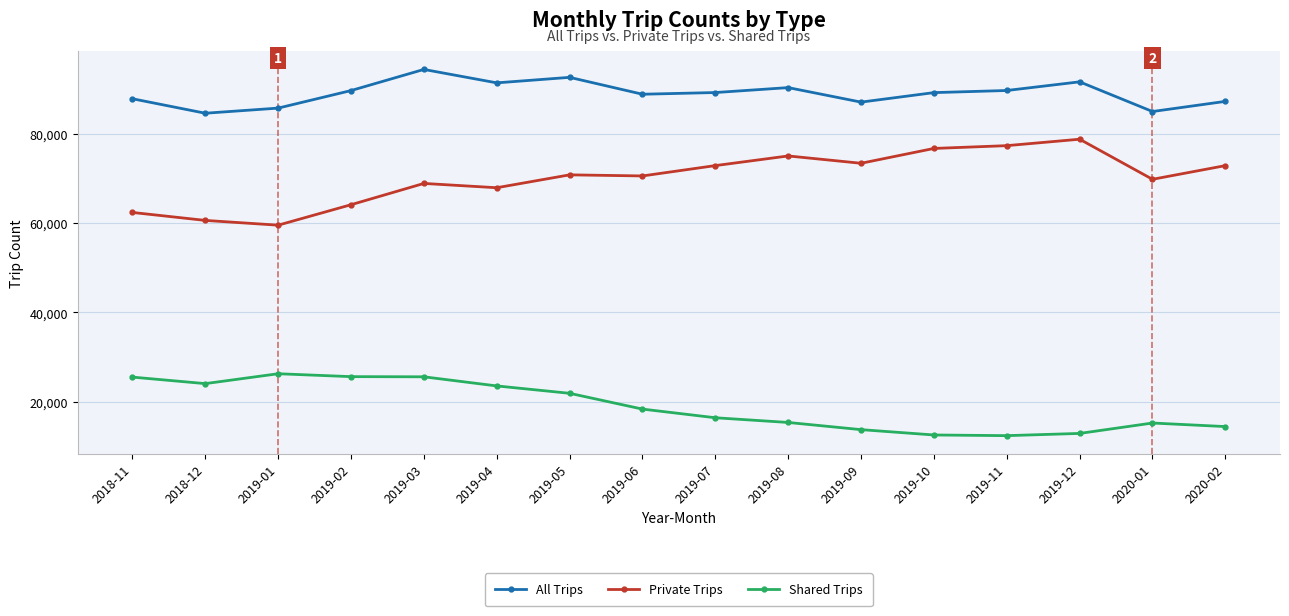

Does the chart display data point markers on the line(s)?

Yes